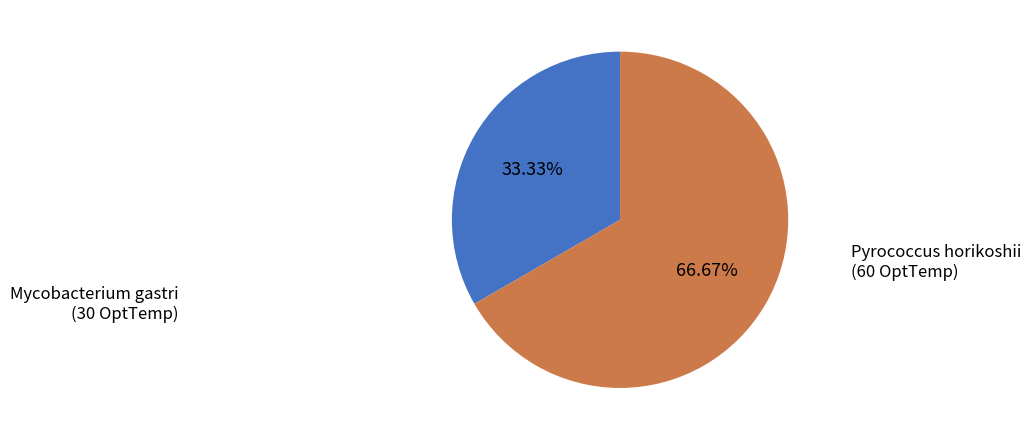

Do Pyrococcus horikoshii and Mycobacterium gastri together represent more than half of the pie?

Yes